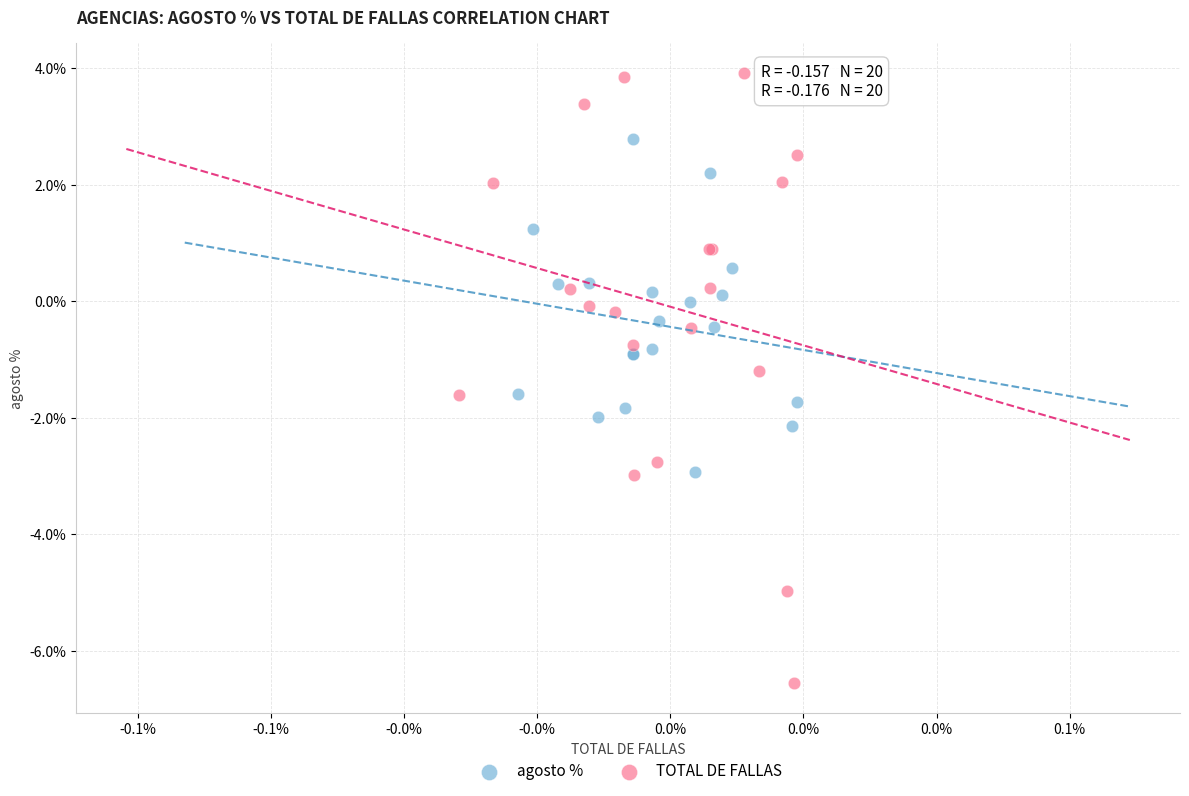

Which series contains the lowest Y value?

TOTAL DE FALLAS